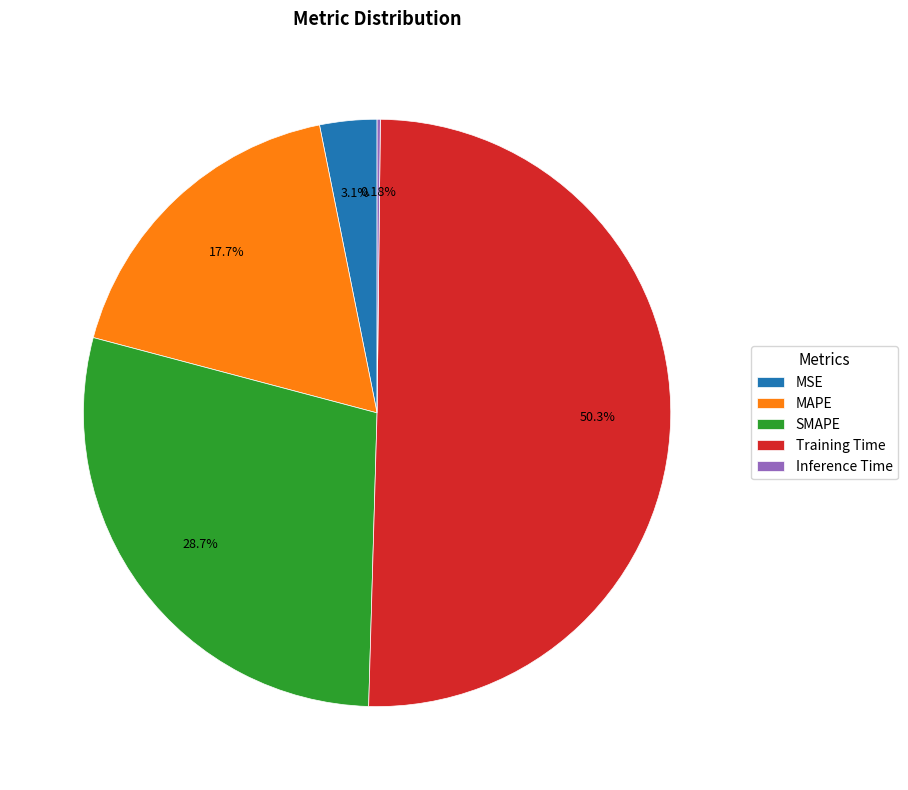

What is the largest slice in the pie chart?

Training Time